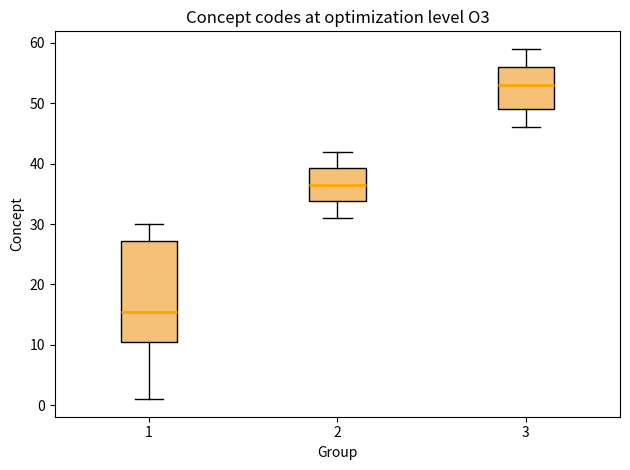

Comparing the boxes themselves (not the whiskers), which one is the tallest?

1